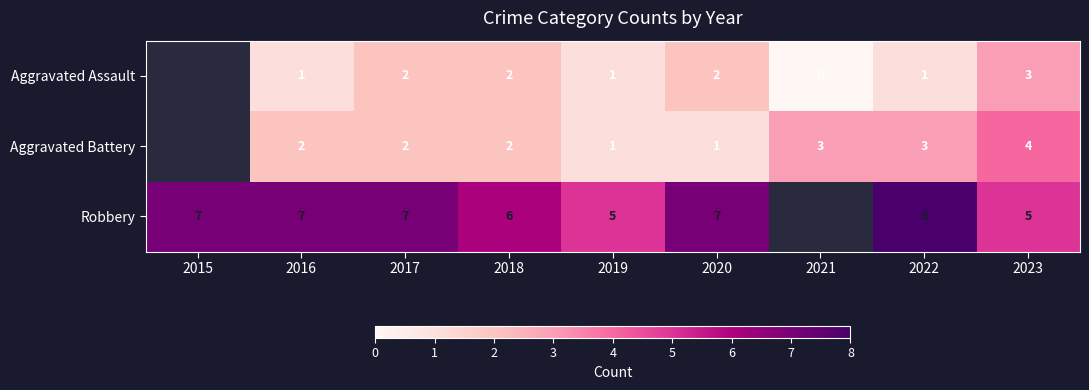

At 2020, list the series in order from largest to smallest.

Robbery, Aggravated Assault, Aggravated Battery